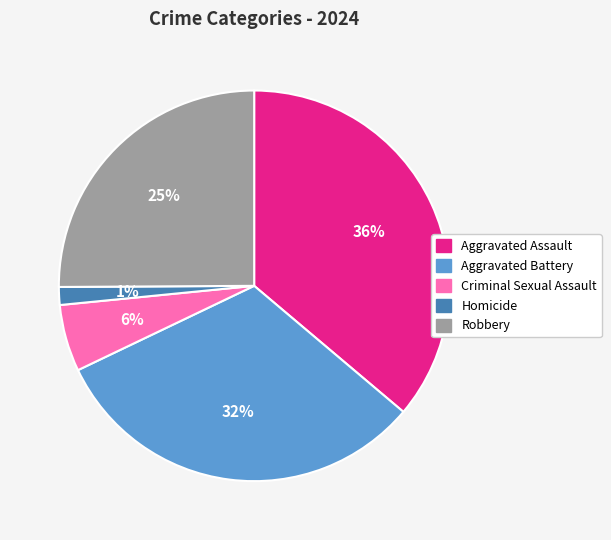

Does Robbery represent more than half of the total?

No